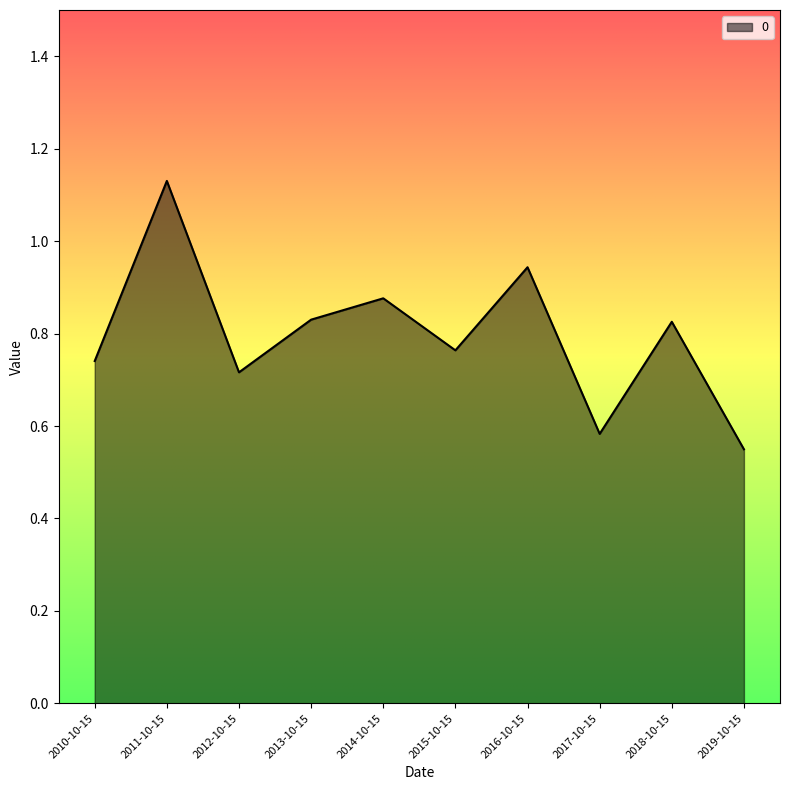

The value at 2011-10-15 is 1.5. True or false?

False